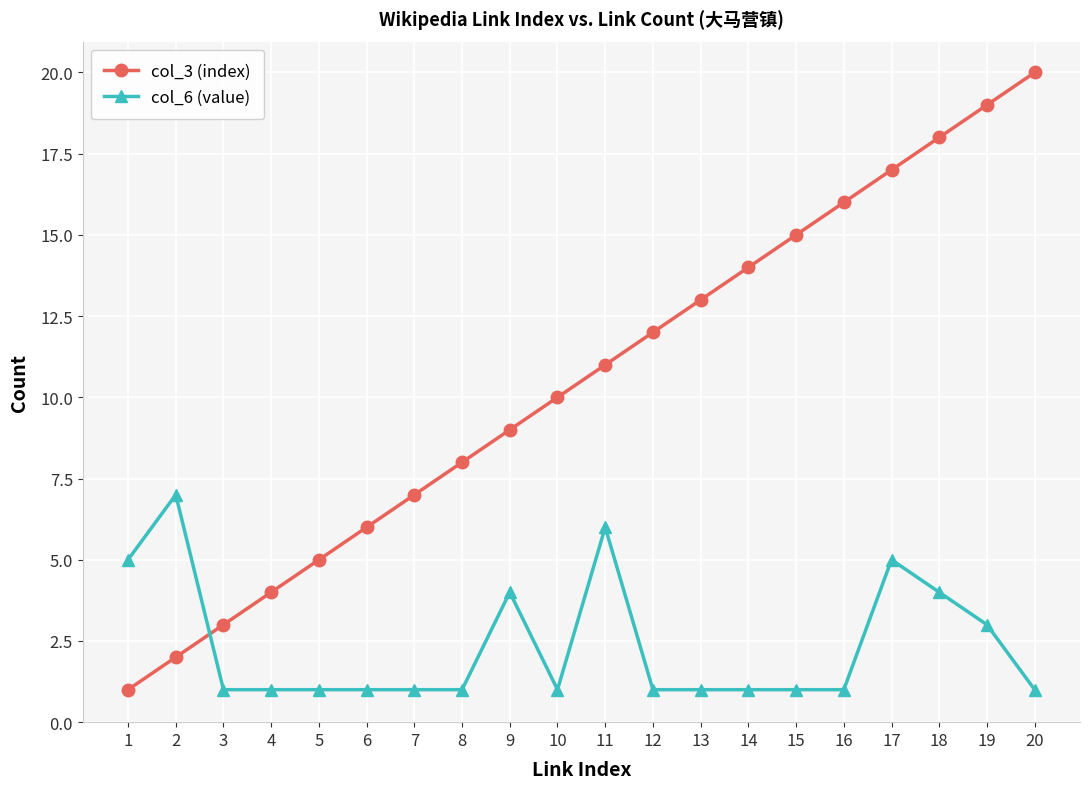

What is the total value across all series at 5?

6